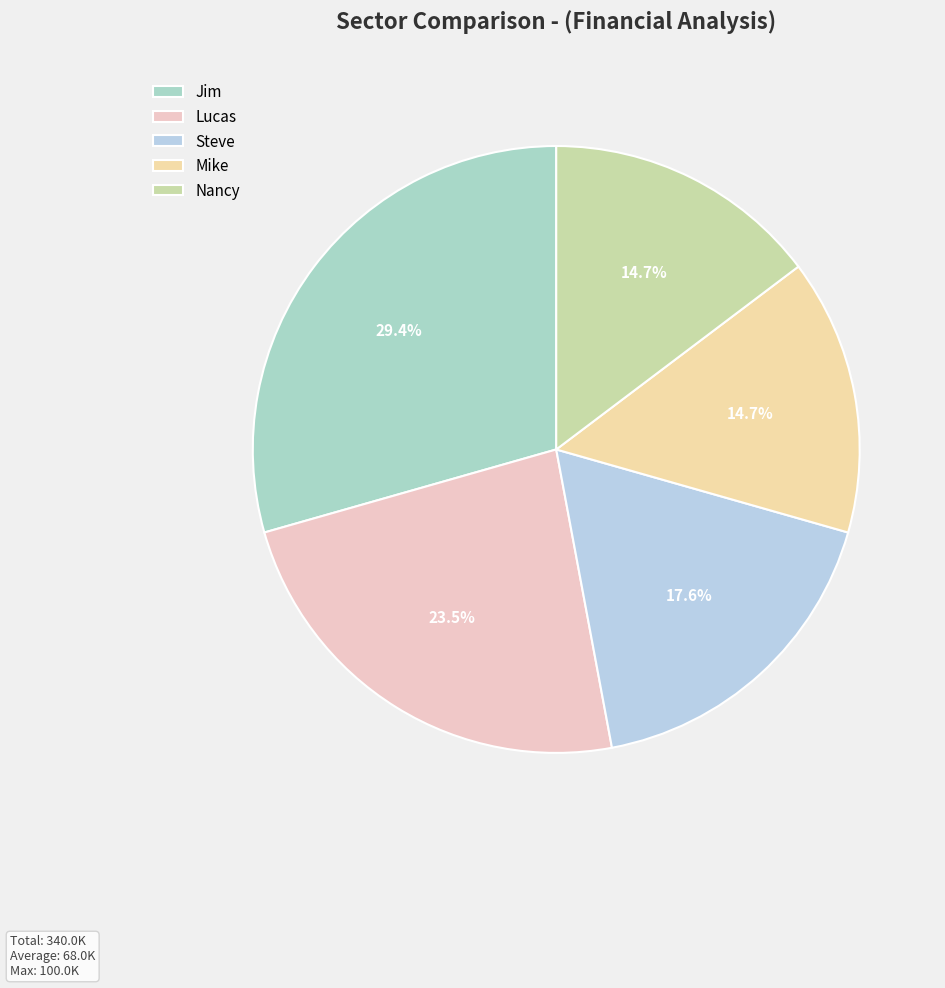

What is the ratio of the value at Jim to the value at Mike?

2.0